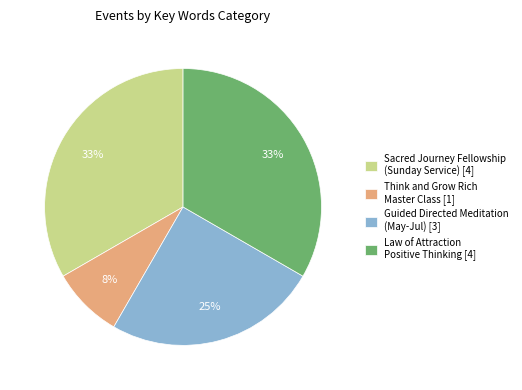

Is it true that Guided Directed Meditation (May-Jul) [3] is 25% of the pie?

True